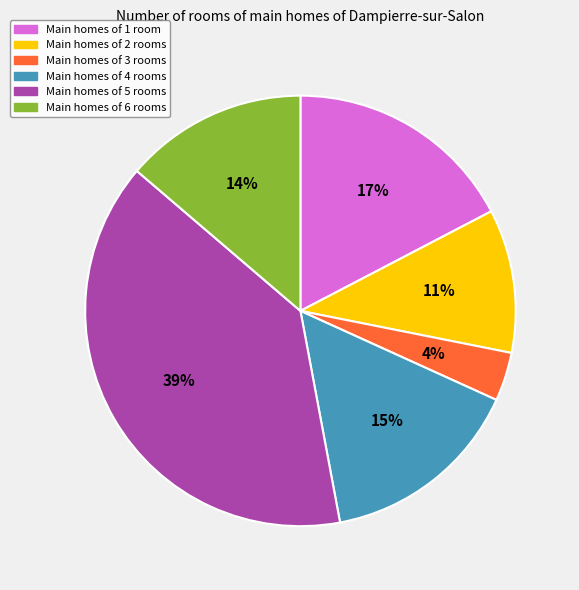

To the nearest percent, what is the average slice percentage?

17%